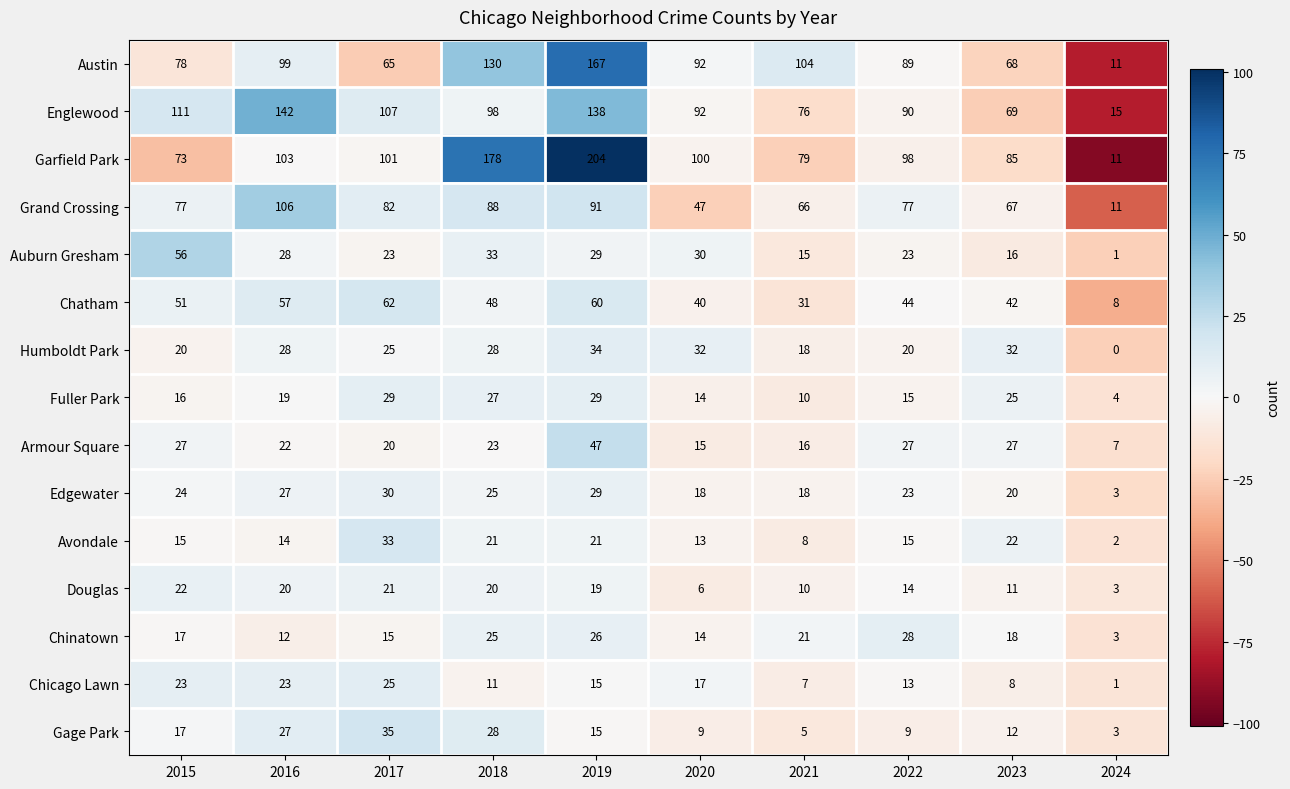

The Englewood series shows 172 at 2017. True or false?

False